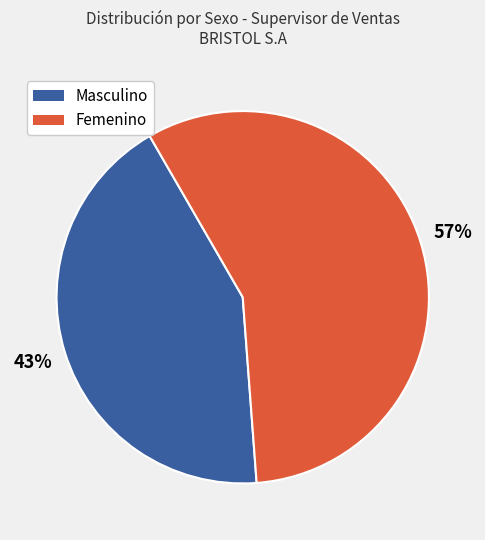

To the nearest percent, what is the difference between the Masculino and Femenino slice percentages?

14%